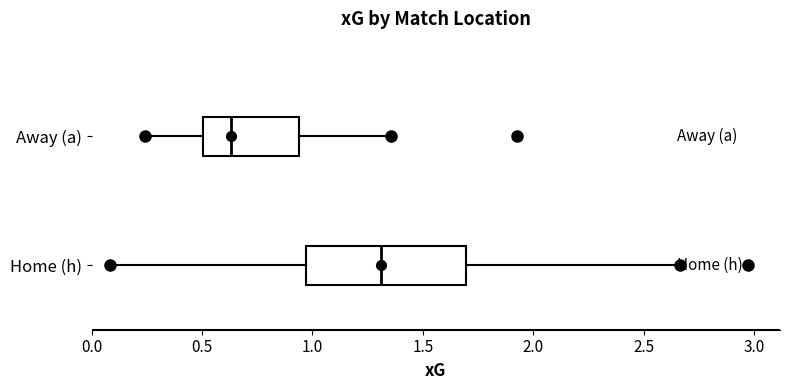

Reading bottom to top, transcribe this box plot: for each box, give where its median line is, the range the box spans, and where its two whiskers end, as read against the x-axis. The values are not printed on the chart, so give them approximately, as read against the axis.

Home (h): median 1.30, box 0.95 to 1.70, whiskers 0.10 to 2.65
Away (a): median 0.65, box 0.50 to 0.95, whiskers 0.25 to 1.35